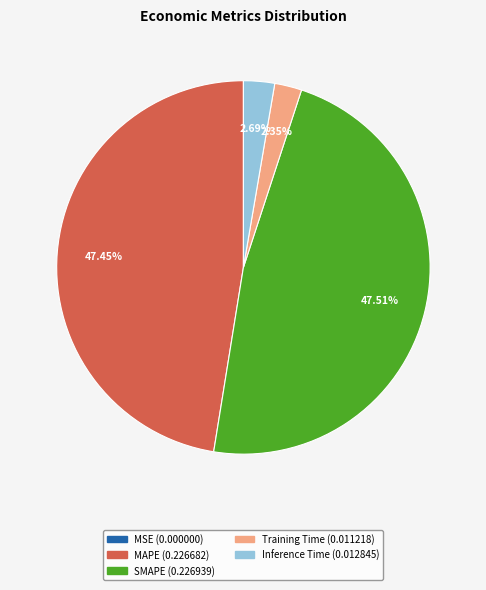

Is there a majority slice in this chart?

No